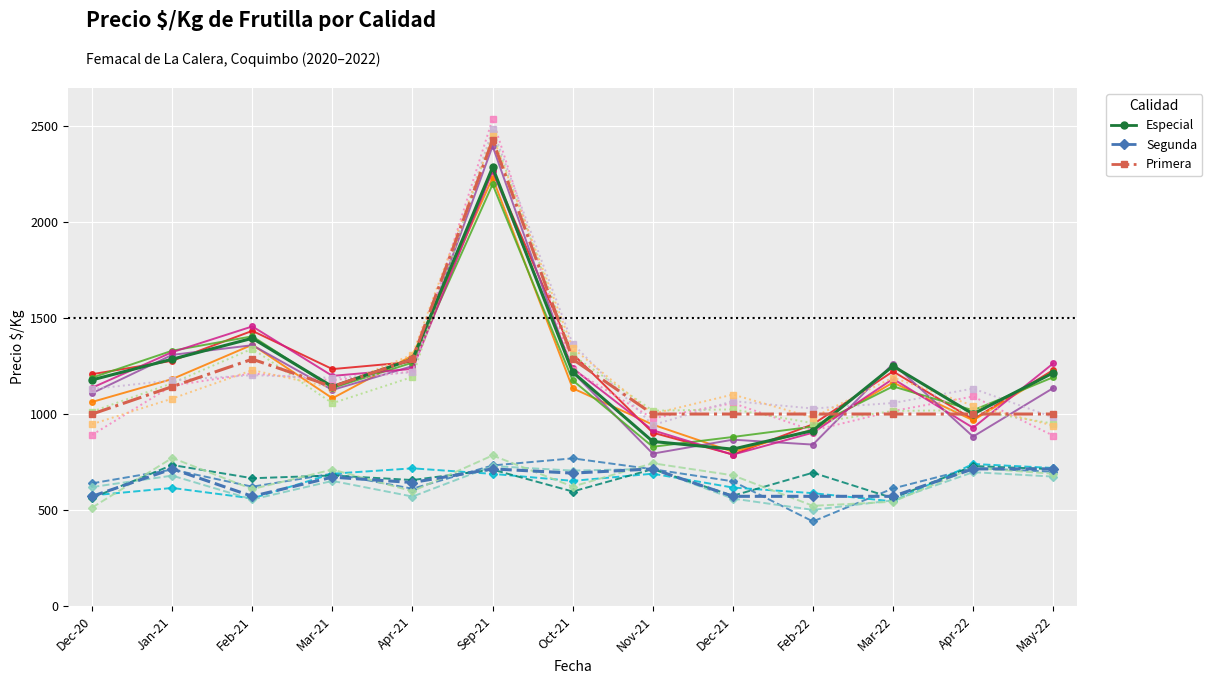

Reading right to left, transcribe all the data shown in this chart.

Especial-1: May-22=1229.5	Apr-22=972.1	Mar-22=1222.2	Feb-22=946.6	Dec-21=788.8	Nov-21=903.0	Oct-21=1313.8	Sep-21=2272.0	Apr-21=1272.0	Mar-21=1234.4	Feb-21=1433.9	Jan-21=1277.7	Dec-20=1207.8
Segunda-1: May-22=699.0	Apr-22=718.4	Mar-22=612.1	Feb-22=440.0	Dec-21=649.2	Nov-21=712.2	Oct-21=768.9	Sep-21=732.1	Apr-21=610.7	Mar-21=689.1	Feb-21=621.2	Jan-21=710.4	Dec-20=638.8
Primera-1: May-22=887.5	Apr-22=1091.5	Mar-22=1015.9	Feb-22=913.8	Dec-21=1056.9	Nov-21=977.5	Oct-21=1231.2	Sep-21=2537.5	Apr-21=1221.6	Mar-21=1176.2	Feb-21=1211.6	Jan-21=1147.8	Dec-20=891.5
Especial: May-22=1215.0	Apr-22=1000.0	Mar-22=1250.0	Feb-22=914.0	Dec-21=817.0	Nov-21=857.0	Oct-21=1219.0	Sep-21=2286.0	Apr-21=1286.0	Mar-21=1143.0	Feb-21=1395.0	Jan-21=1286.0	Dec-20=1178.0
Segunda: May-22=714.0	Apr-22=714.0	Mar-22=571.0	Feb-22=571.0	Dec-21=571.0	Nov-21=714.0	Oct-21=692.0	Sep-21=714.0	Apr-21=643.0	Mar-21=671.0	Feb-21=571.0	Jan-21=714.0	Dec-20=571.0
Primera: May-22=1000.0	Apr-22=1000.0	Mar-22=1000.0	Feb-22=1000.0	Dec-21=1000.0	Nov-21=1000.0	Oct-21=1286.0	Sep-21=2429.0	Apr-21=1286.0	Mar-21=1143.0	Feb-21=1286.0	Jan-21=1143.0	Dec-20=1000.0